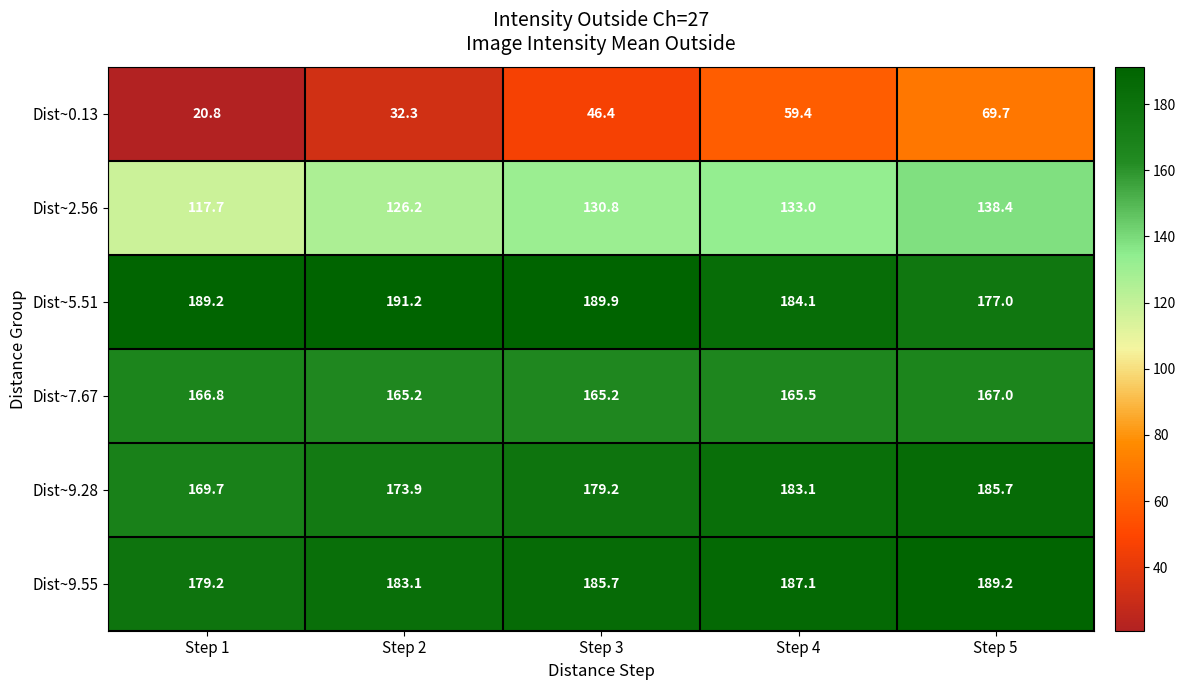

Between Step 1 and Step 4, which series saw the biggest shift?

Dist~0.13